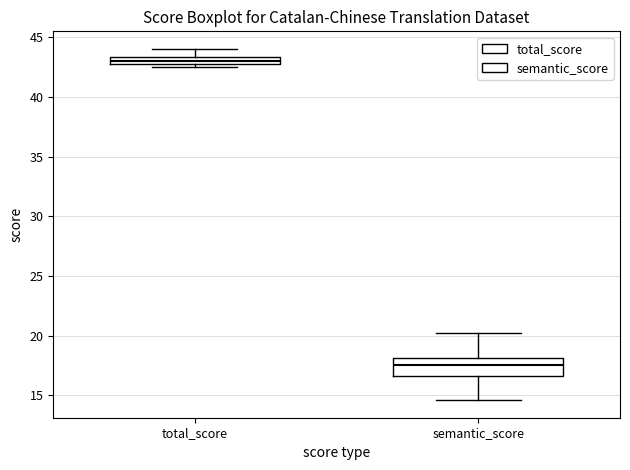

Which box's median line is the lowest?

semantic_score